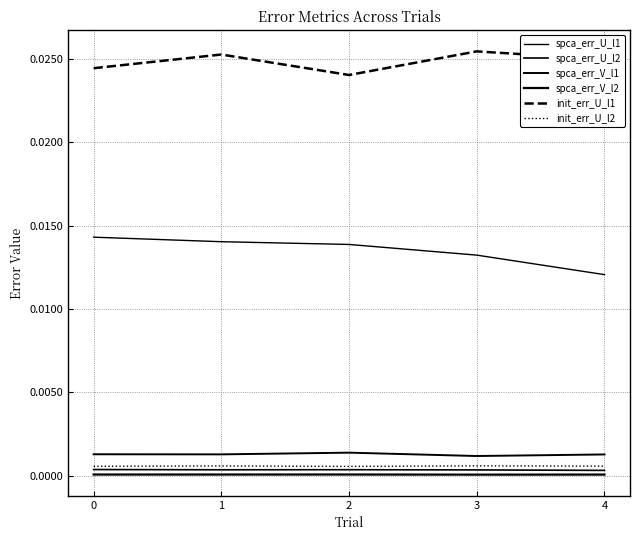

The init_err_U_l1 series shows 0.0 at 0. True or false?

True